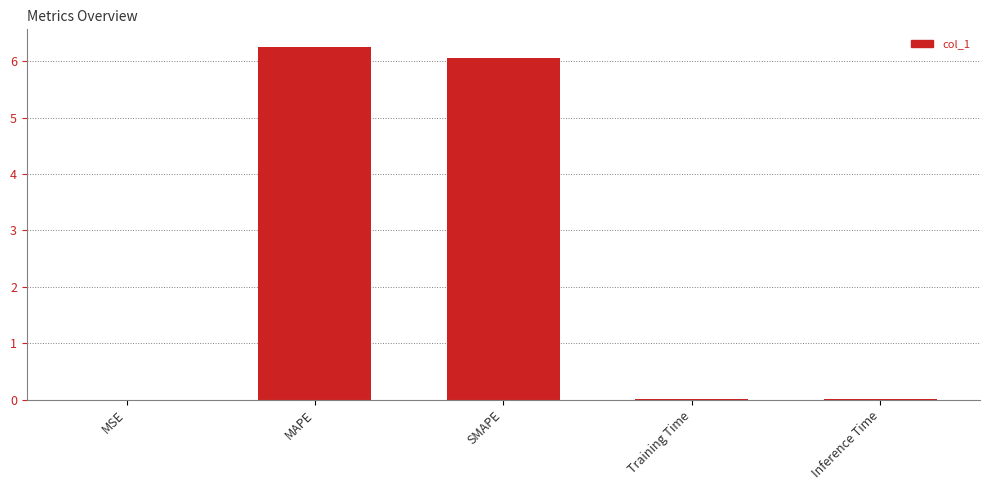

At which category does the chart reach its peak across all series?

MAPE